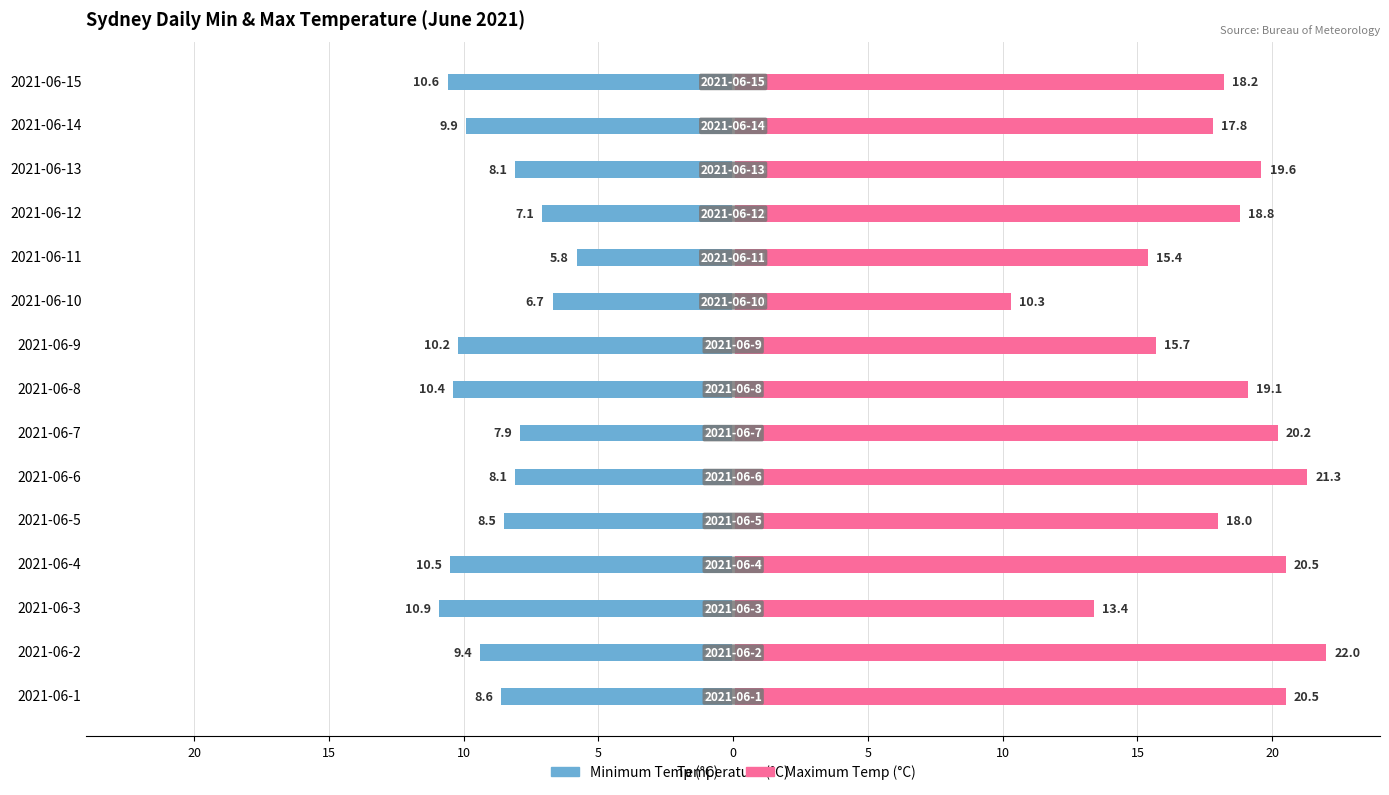

How many data points in Maximum Temp (°C) are less than 18?

5